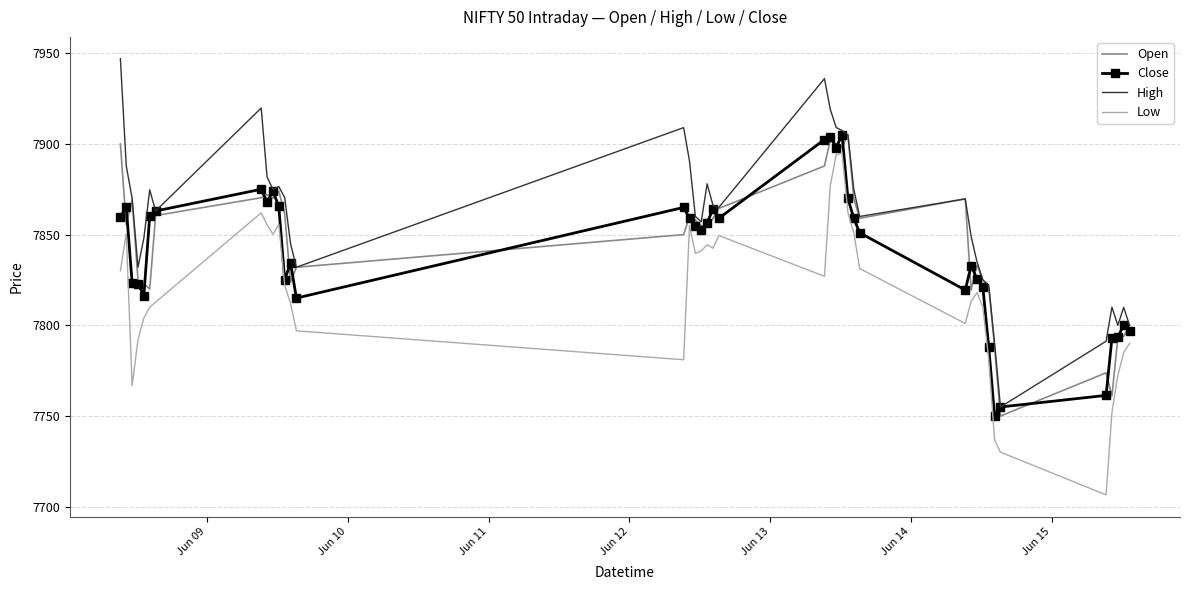

What is the minimum value for Close?

7750.0